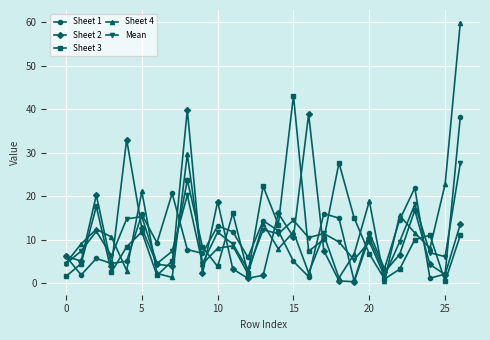

Which series has the widest spread of values?

Sheet 4